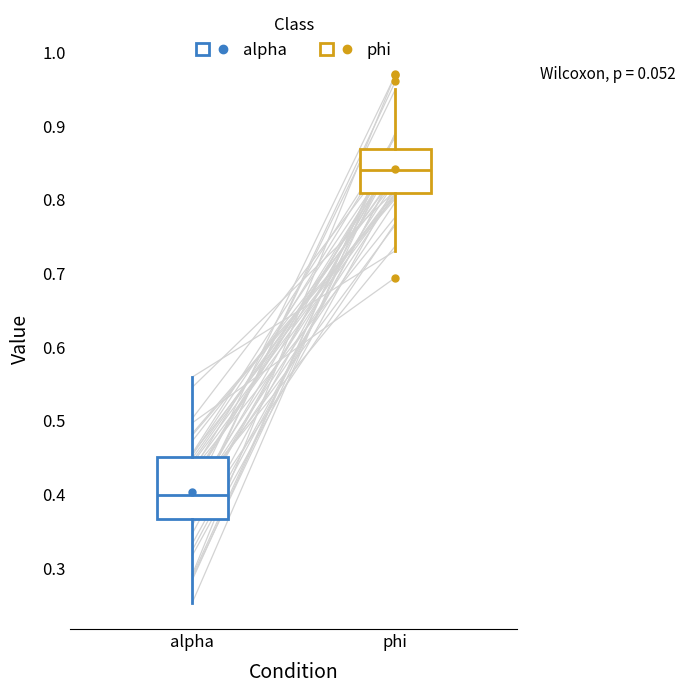

Reading left to right, read every box against the y-axis: the position of its median line, the range the box covers, and the ends of its whiskers. The values are not printed on the chart, so give them approximately, as read against the axis.

alpha: median 0.40, box 0.37 to 0.45, whiskers 0.25 to 0.56
phi: median 0.84, box 0.81 to 0.87, whiskers 0.73 to 0.95